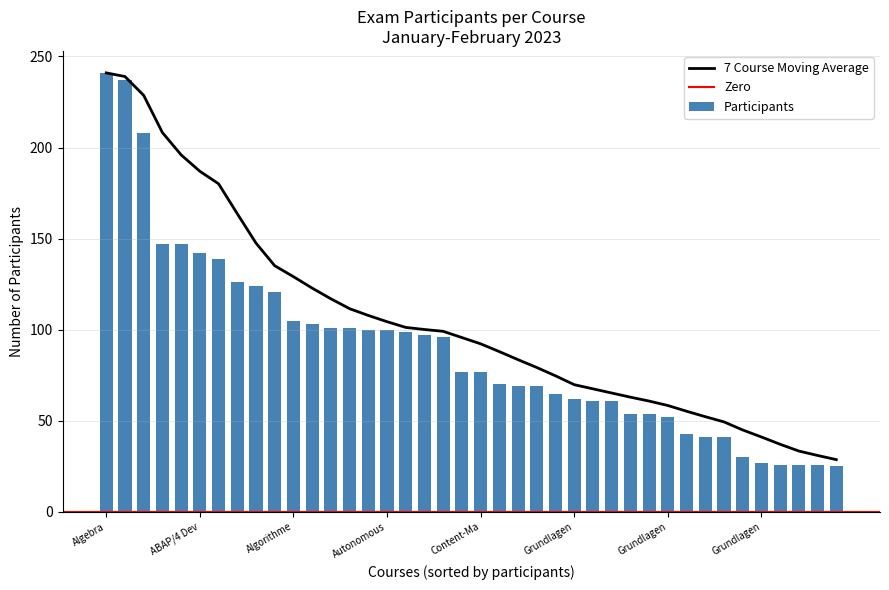

Does the chart contain stacked bars?

No